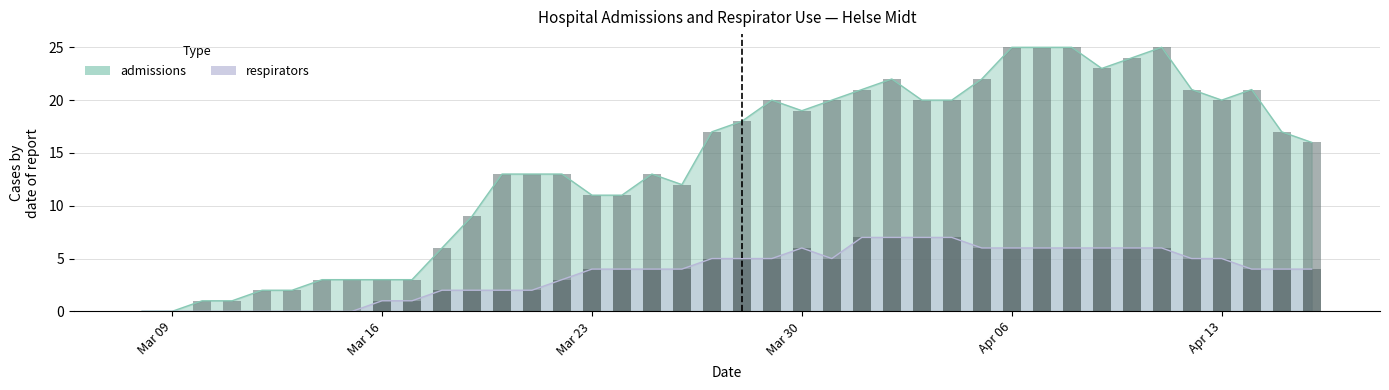

Read the admissions value at 2020-04-11, to the nearest 10.

20